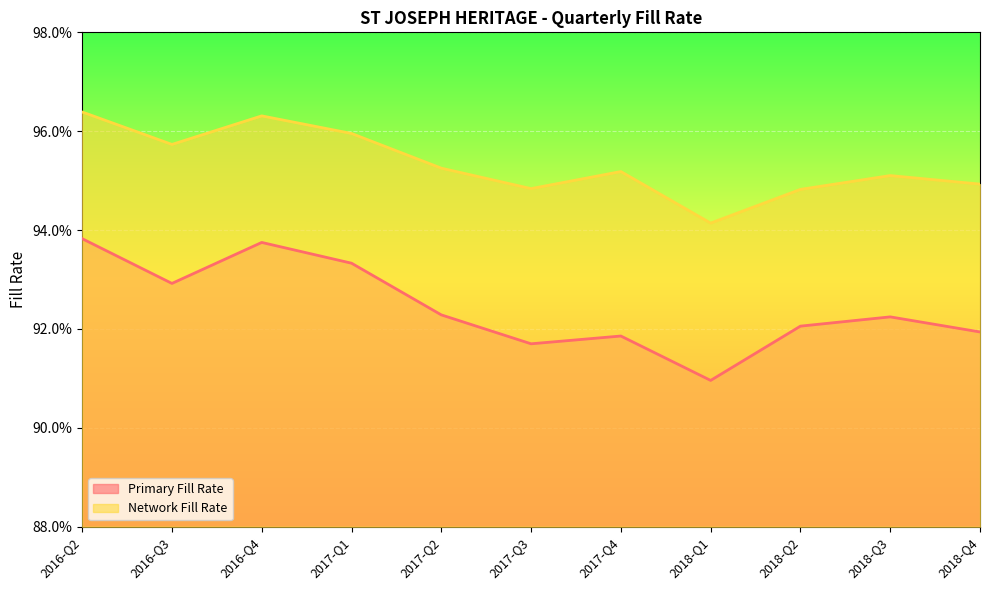

What is the label of the 2nd point from the left?

2016-Q3